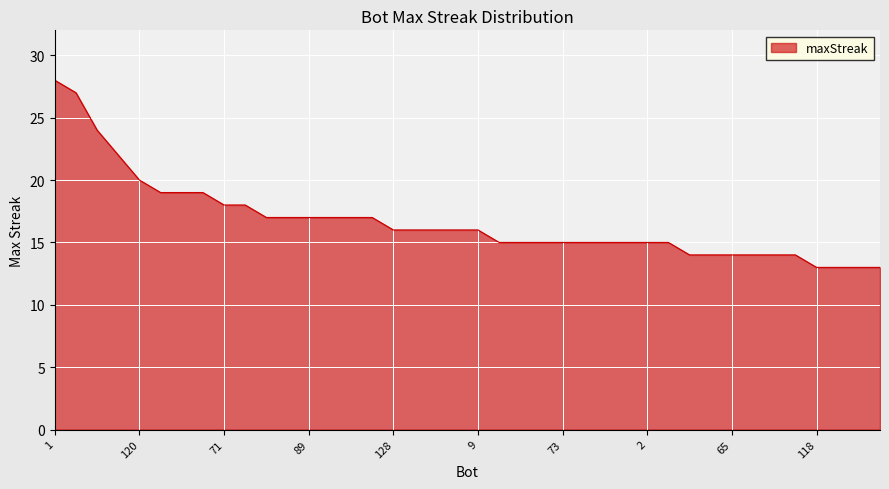

How many categories are shown in the chart?

40